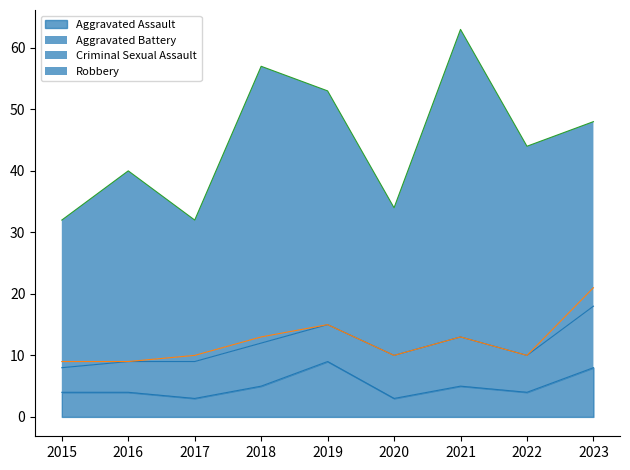

Is it true that Aggravated Assault equals 1 at 2022?

False